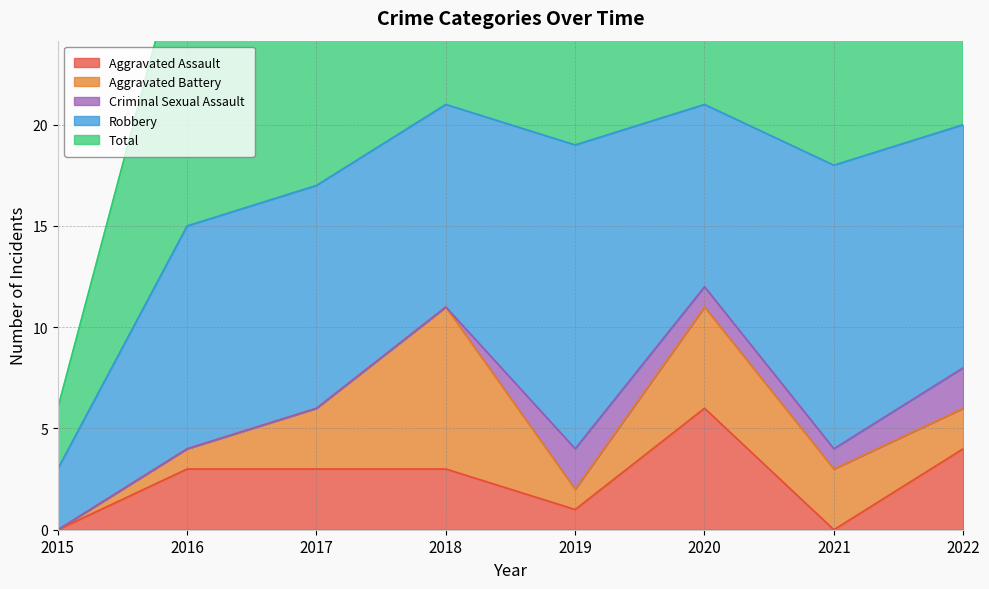

What is the sum of all Total values?

135